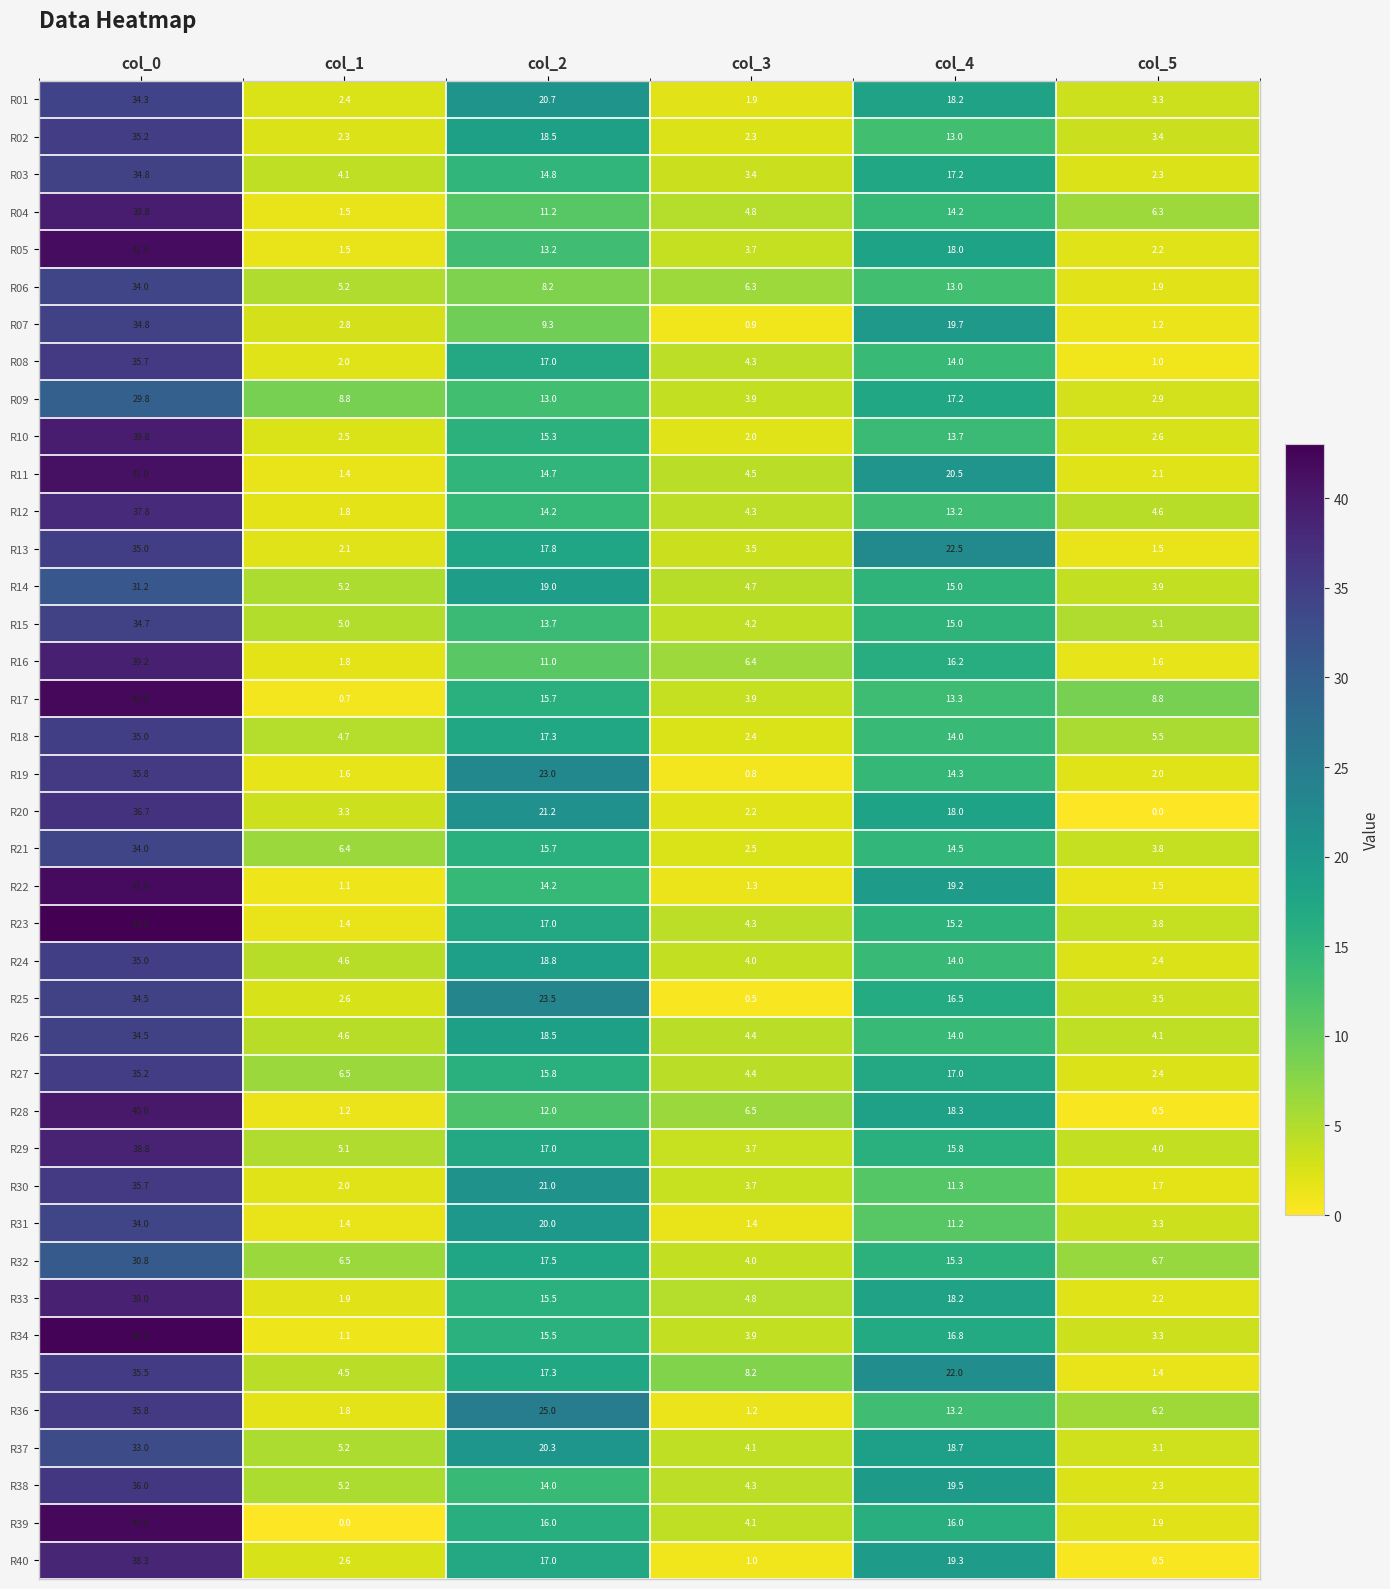

How many distinct data groups are displayed?

40